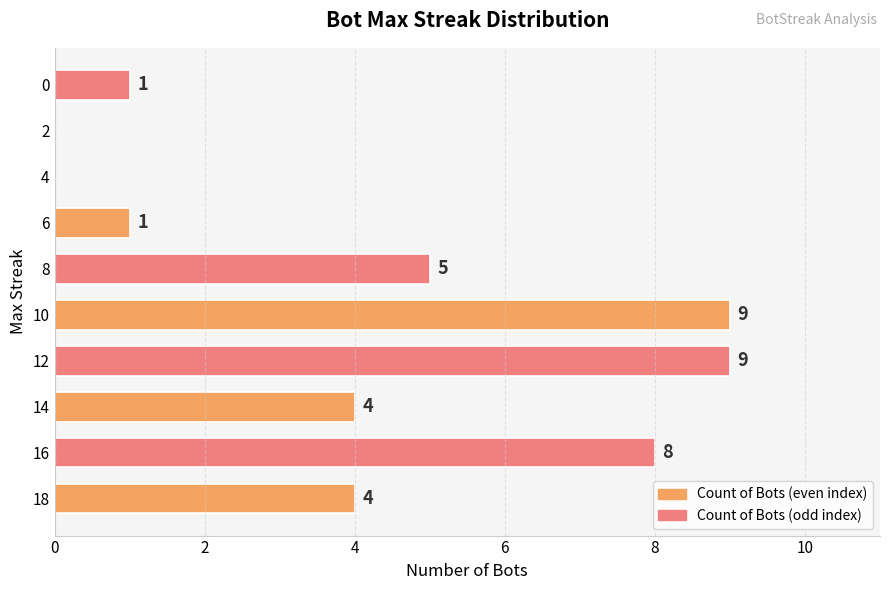

What is the ratio of the value at 2 to the value at 6?

0.0